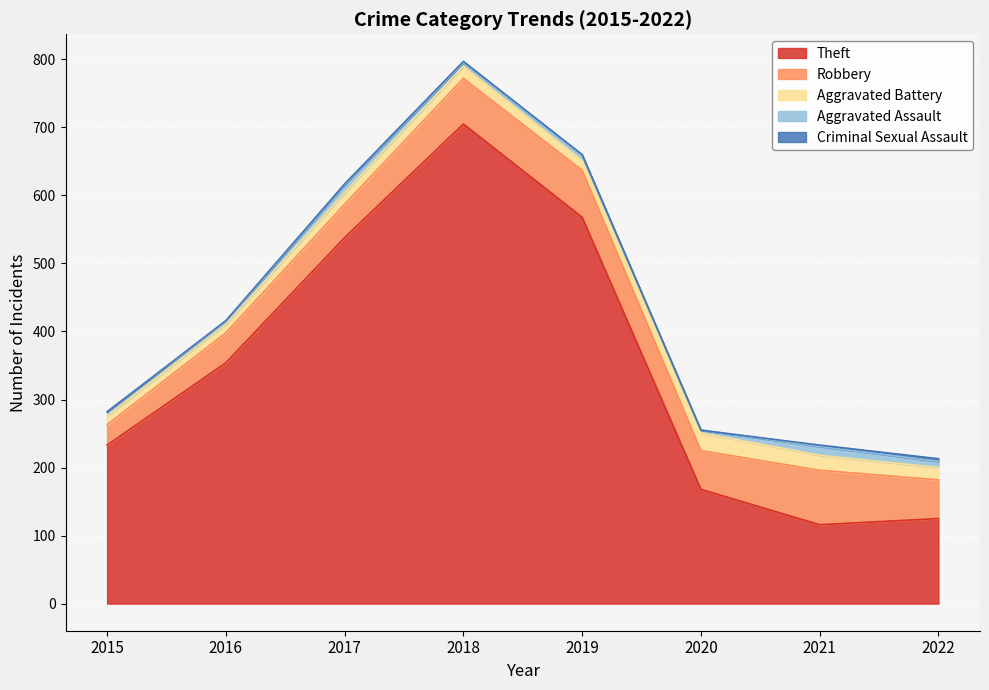

In Criminal Sexual Assault, how many points are lower than both neighbors (excluding endpoints)?

2